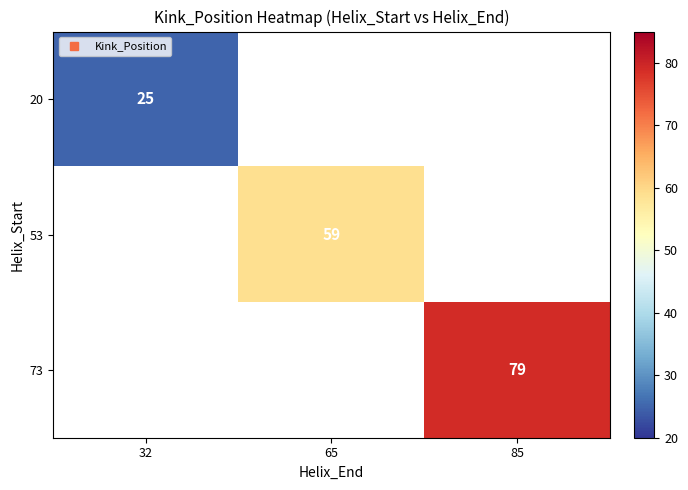

True or false: 73 has a value of 48.7 at 85.

False